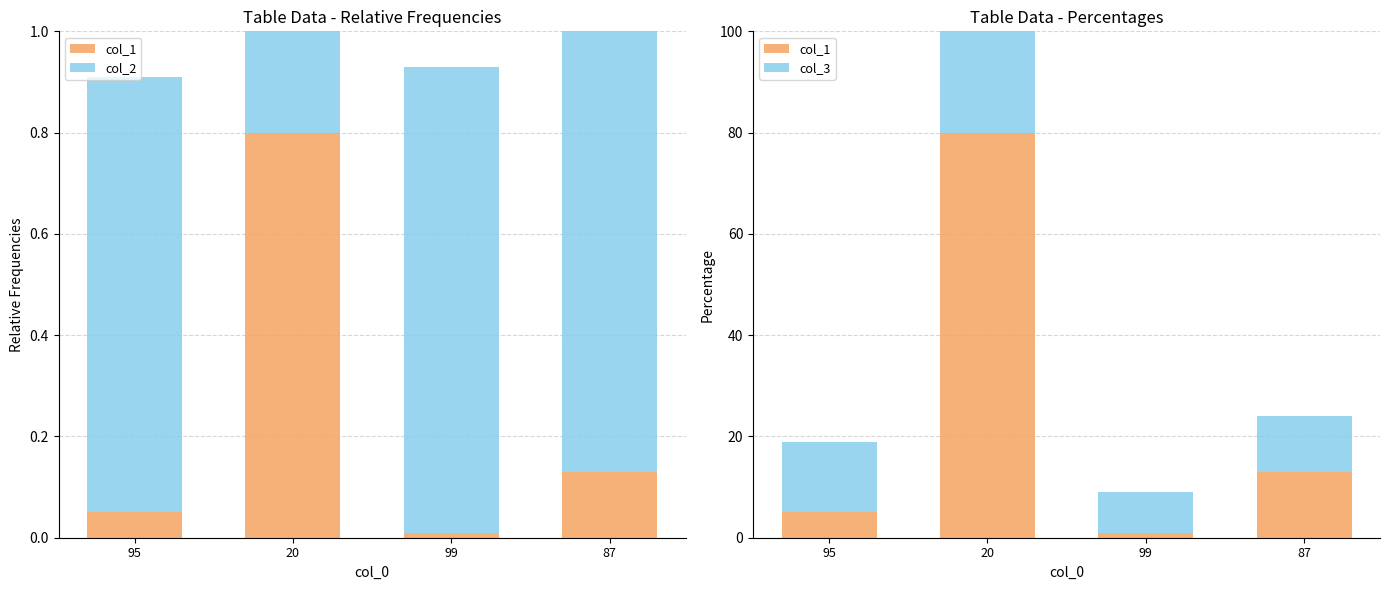

Read the col_1 value at 95.

5.0